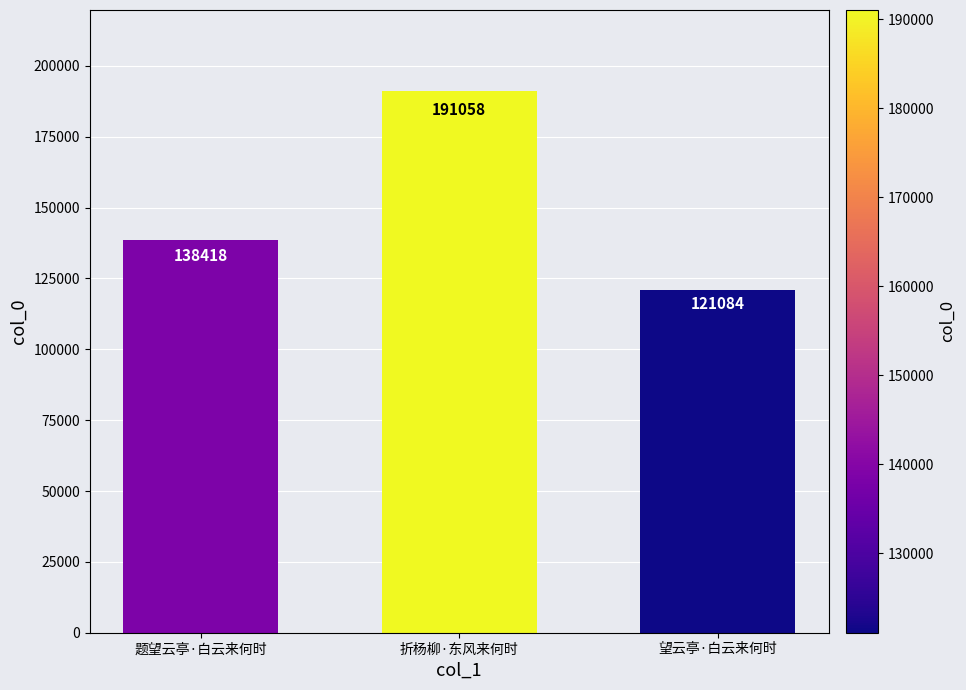

Are the bars grouped side by side (vs. stacked)?

No